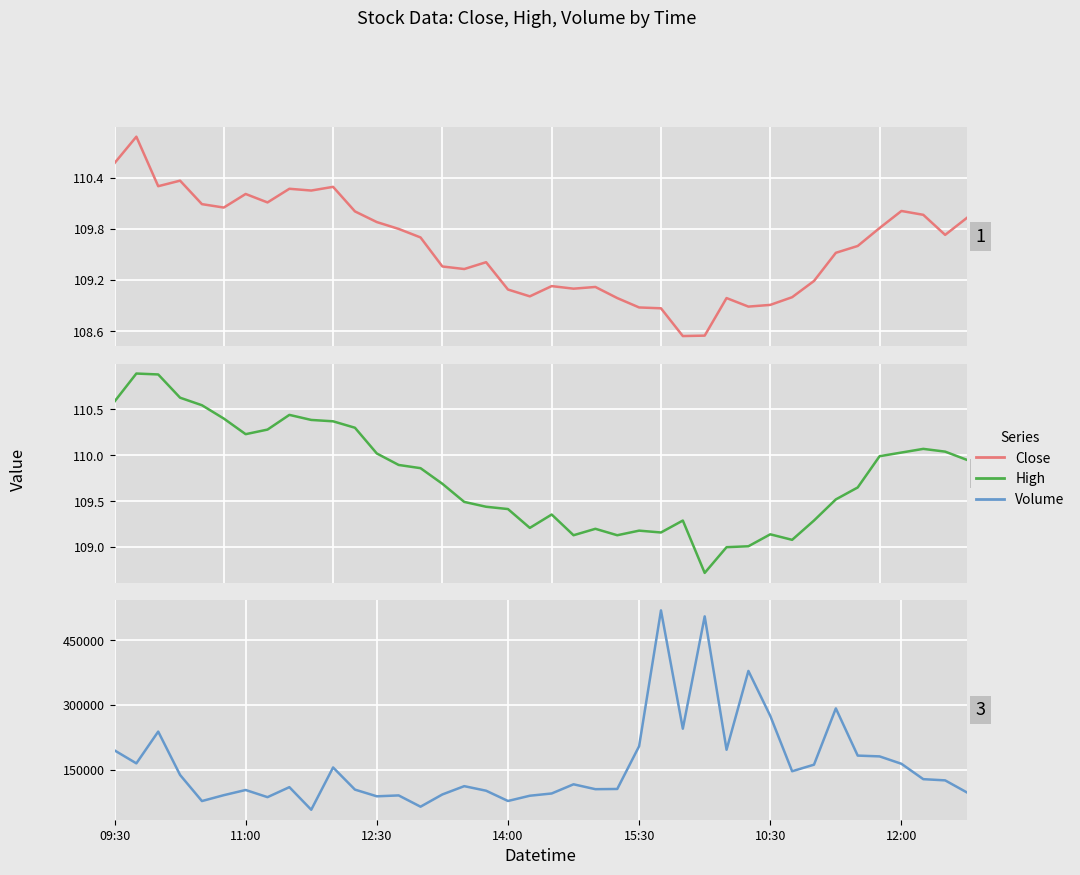

What position from the right is 39?

1